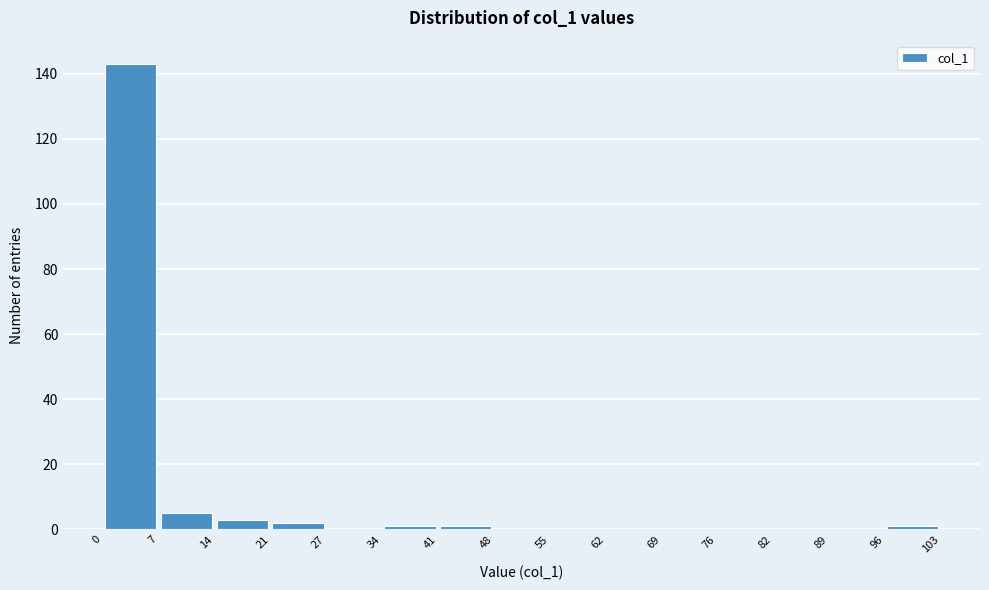

Reading left to right, list every bar in this chart as the range it spans on the x-axis followed by its height. The values are not printed on the chart, so give them approximately, as read against the axis.

0 to 7: 144
7 to 14: 6
14 to 21: 4
21 to 27: 2
27 to 34: 0
34 to 41: under 2
41 to 48: under 2
48 to 55: 0
55 to 62: 0
62 to 69: 0
69 to 76: 0
76 to 82: 0
82 to 89: 0
89 to 96: 0
96 to 103: under 2